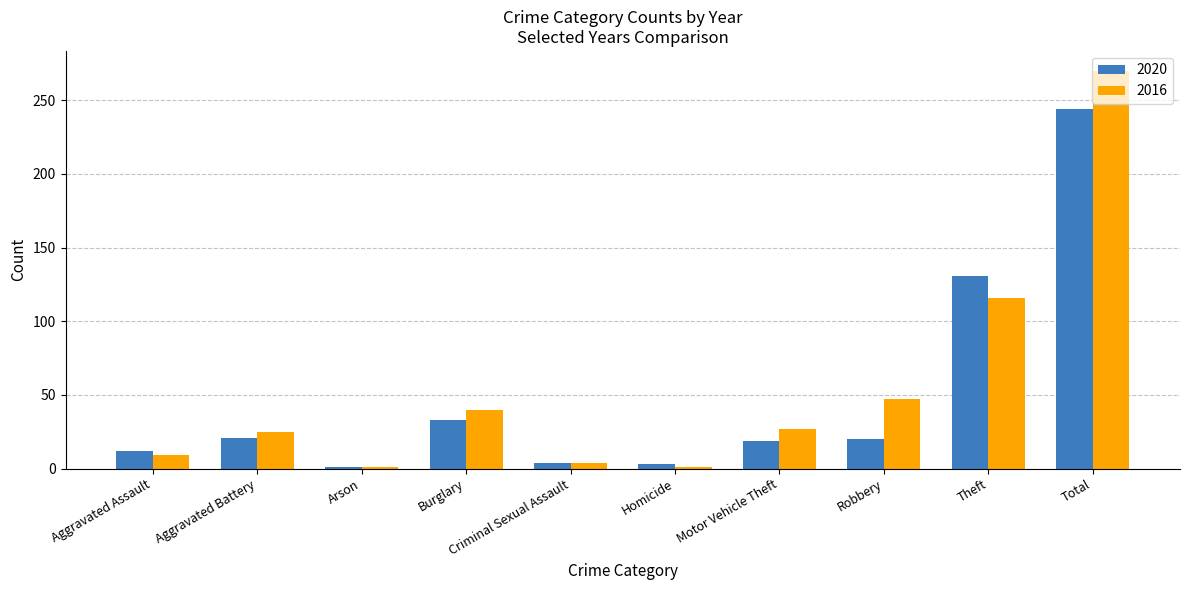

How many bars are there in total?

20